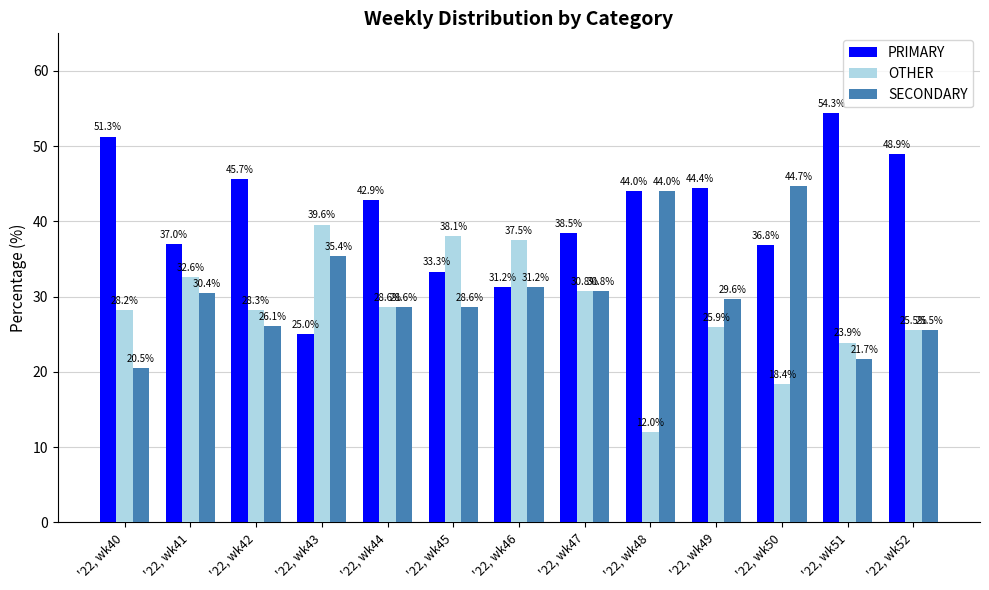

The value of OTHER at '22, wk51 is 37.5. True or false?

False